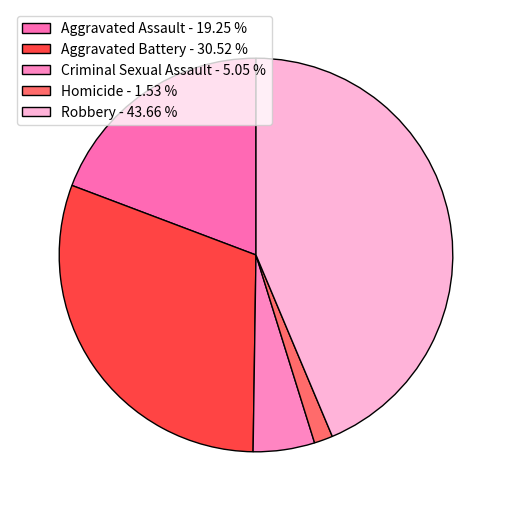

Rank the categories by value from lowest to highest.

Homicide, Criminal Sexual Assault, Aggravated Assault, Aggravated Battery, Robbery